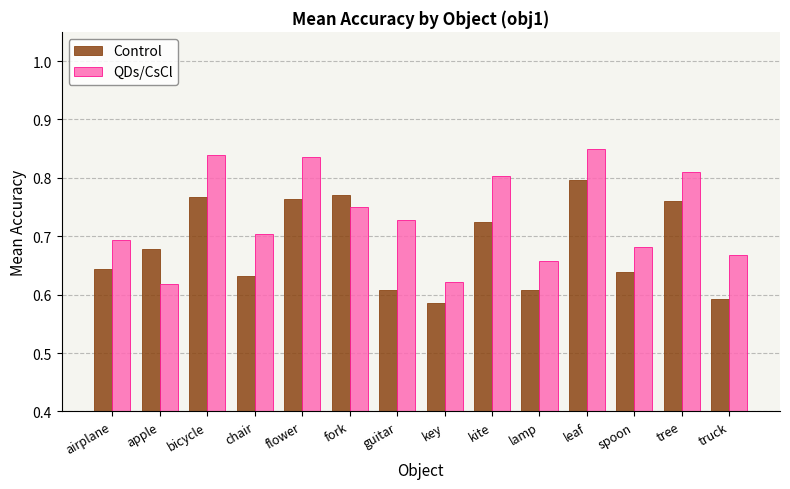

How many QDs/CsCl values are between 0 and 1?

14